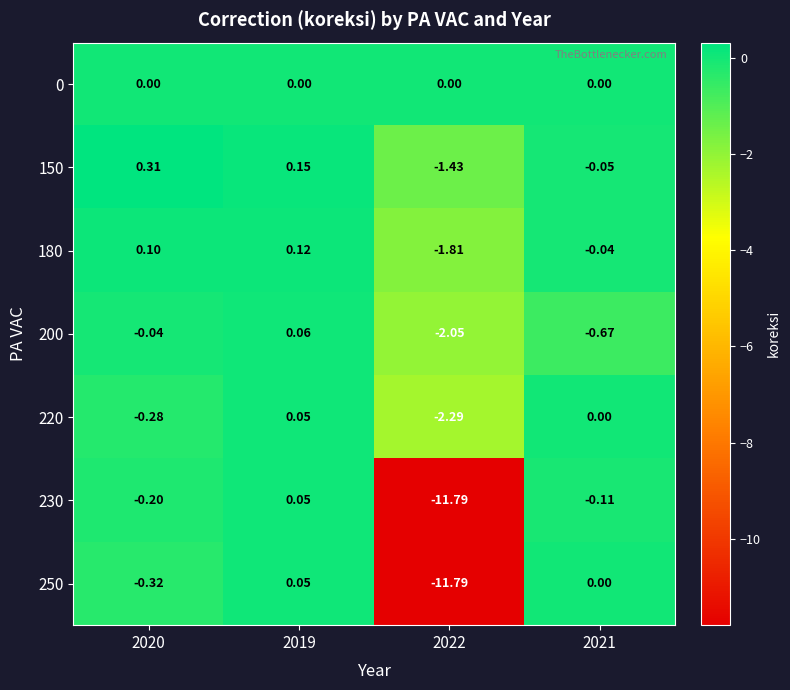

Is the value of 250 at 2020 greater than the value of 150 at 2019?

No